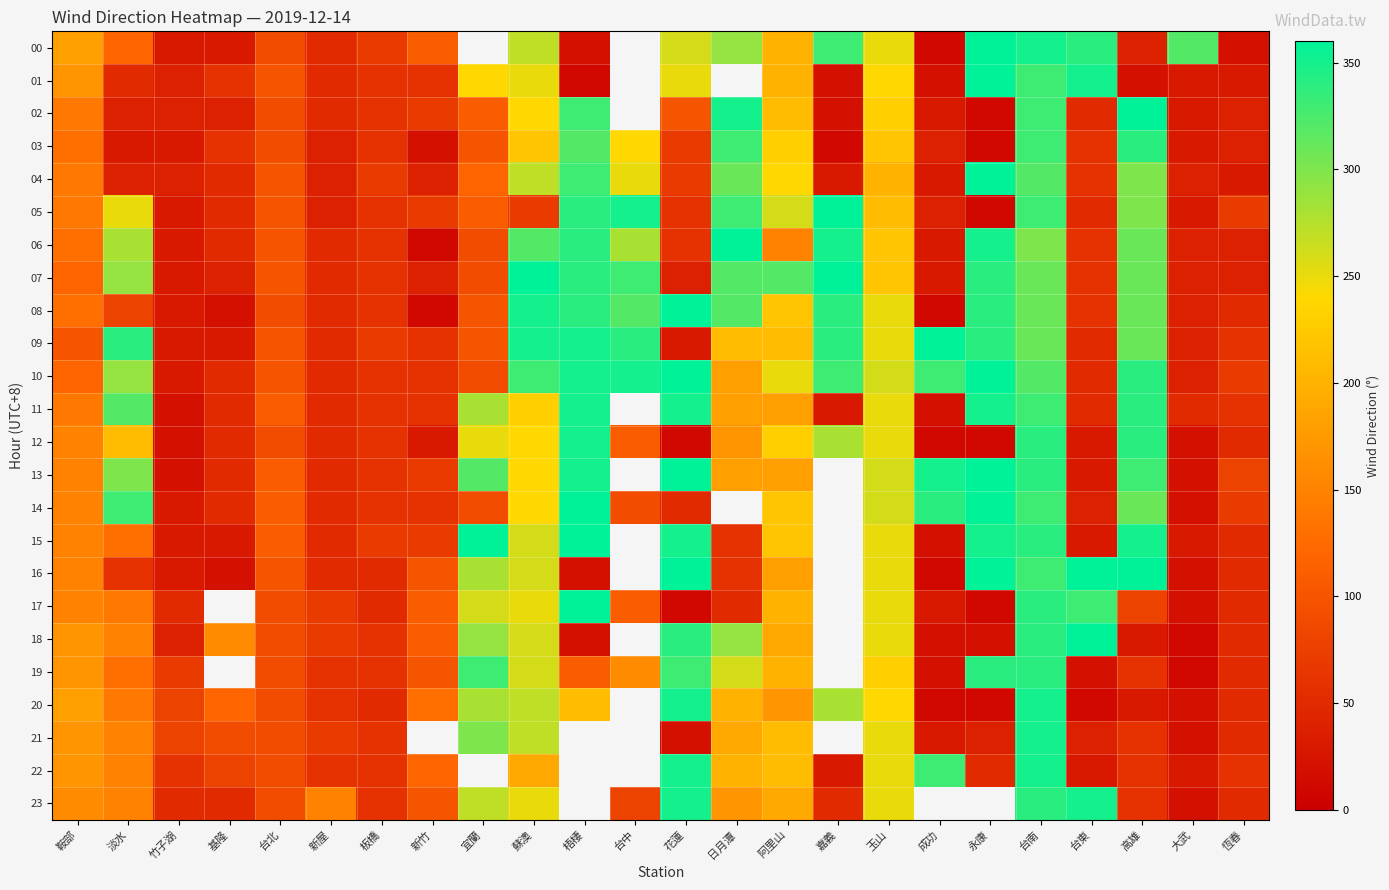

What is the sum of the 12 values at 基隆 and 成功?

60.0